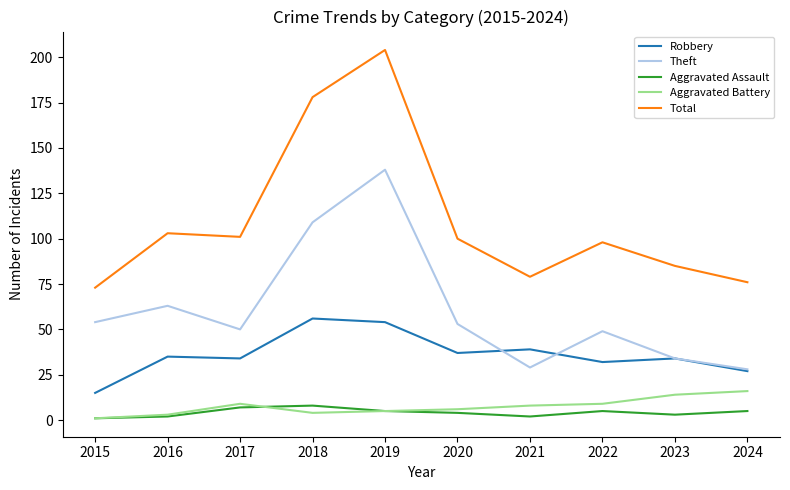

What is the difference between the Robbery values at 2017 and 2016?

1